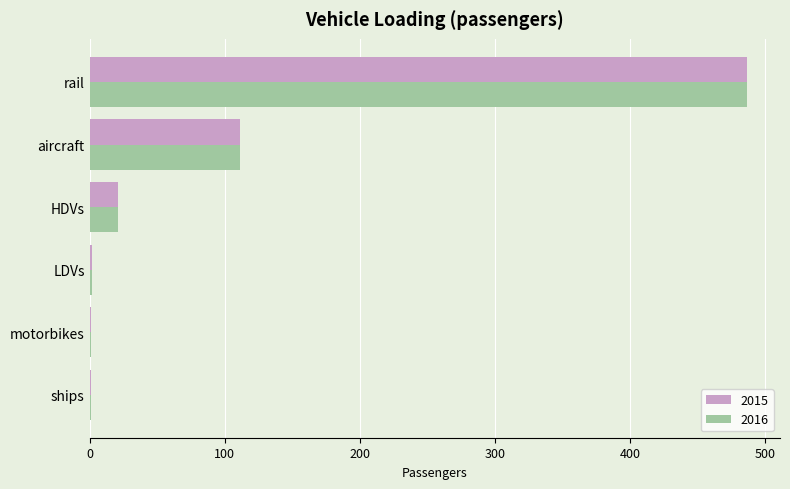

What is the total value across all series at ships?

2.0